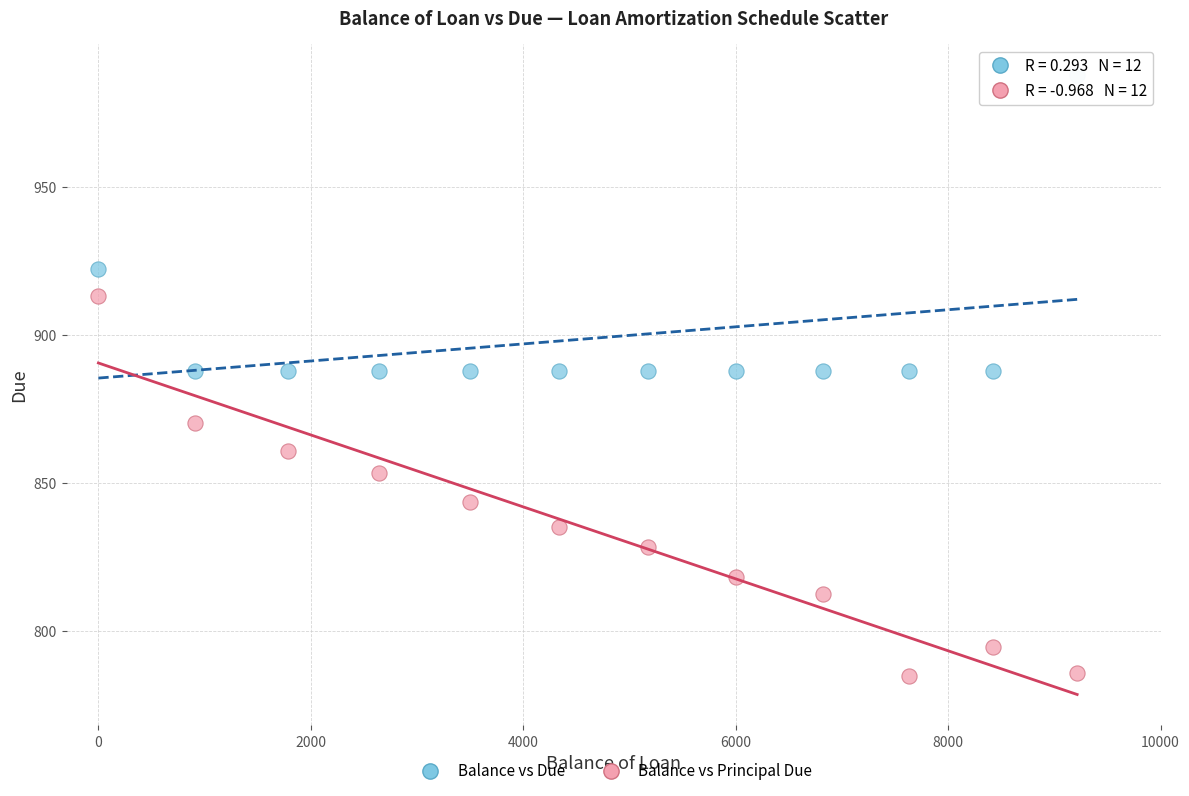

Across all data points, what is the range of Y values (max minus min)?

202.9